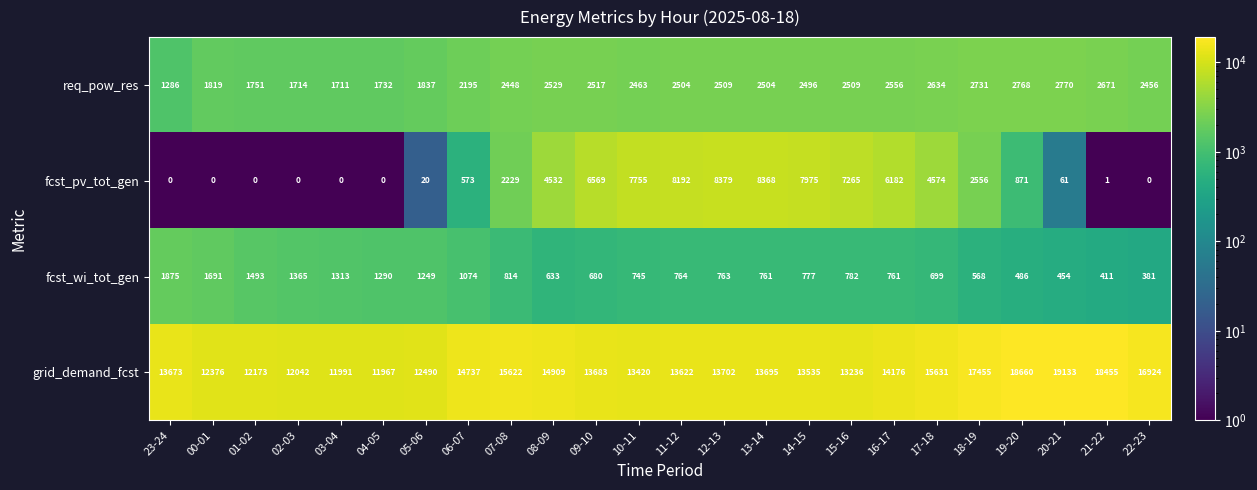

The value of fcst_wi_tot_gen at 05-06 is 1249. True or false?

True